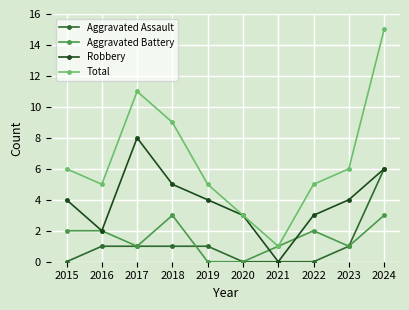

How many series are shown in this chart?

4